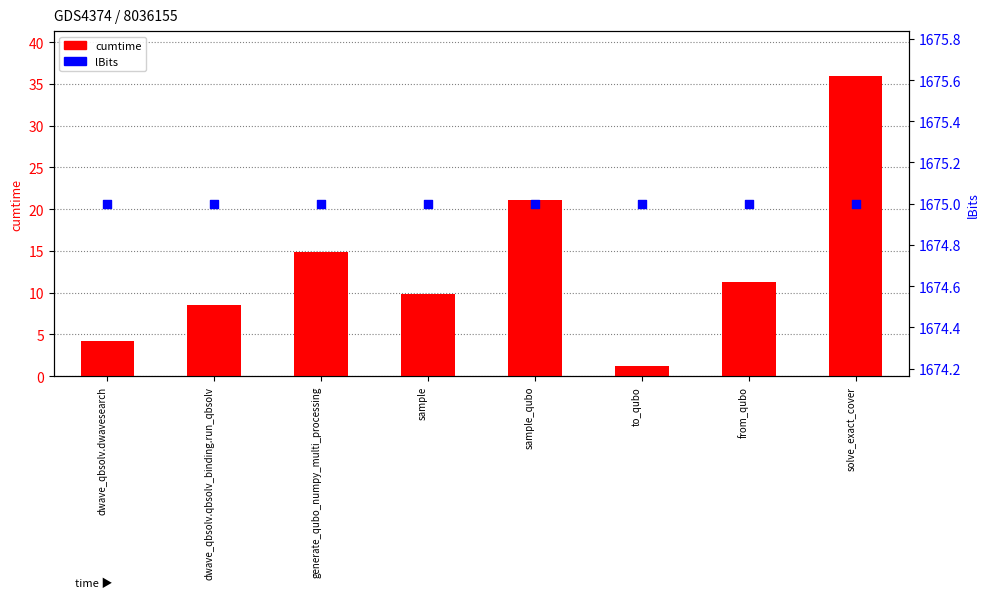

At which category is the sum across all series the highest?

solve_exact_cover